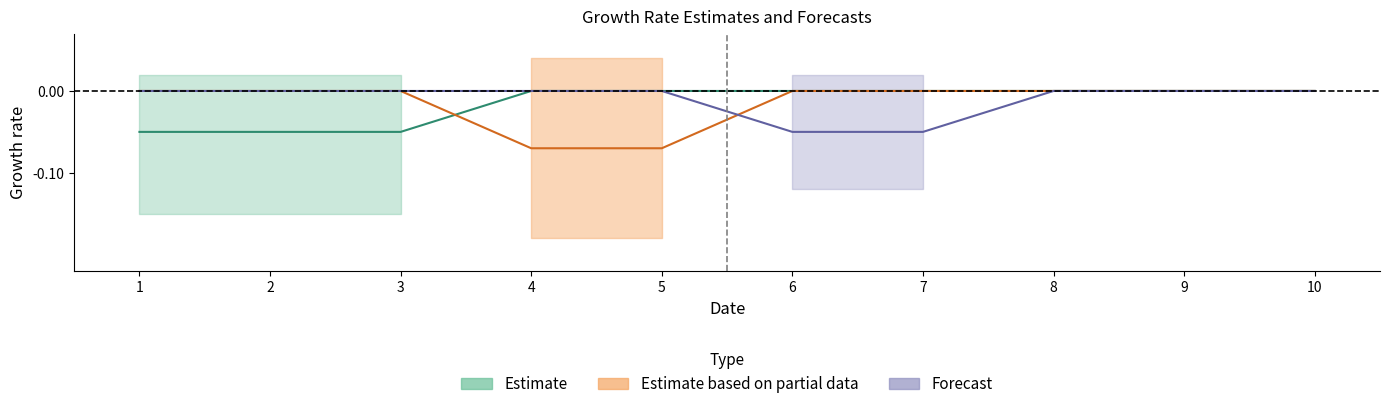

Which category has the lowest value across all series?

4